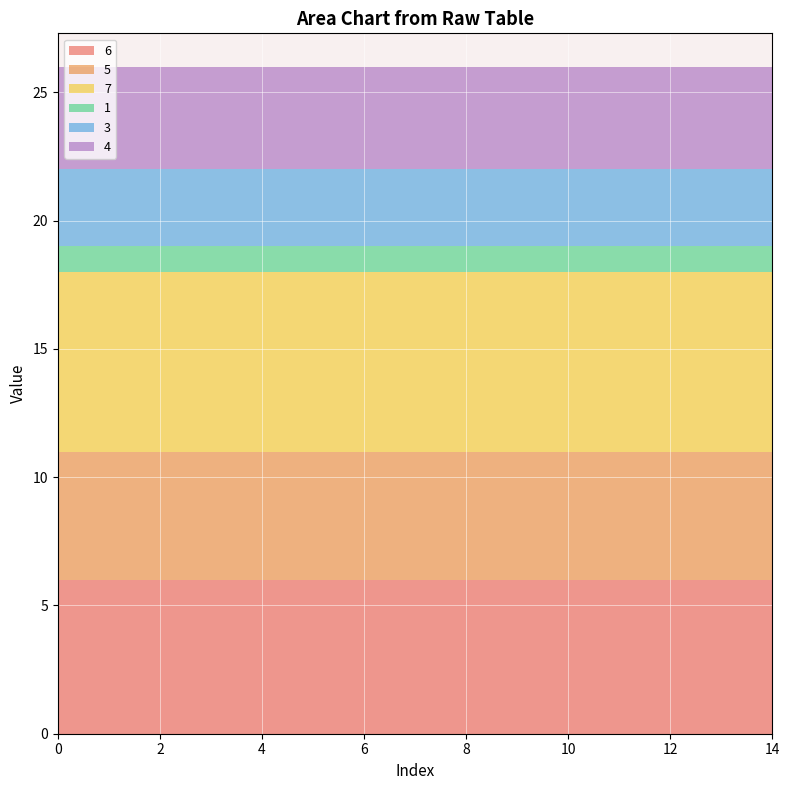

Is it true that 6 equals 6 at 2?

True